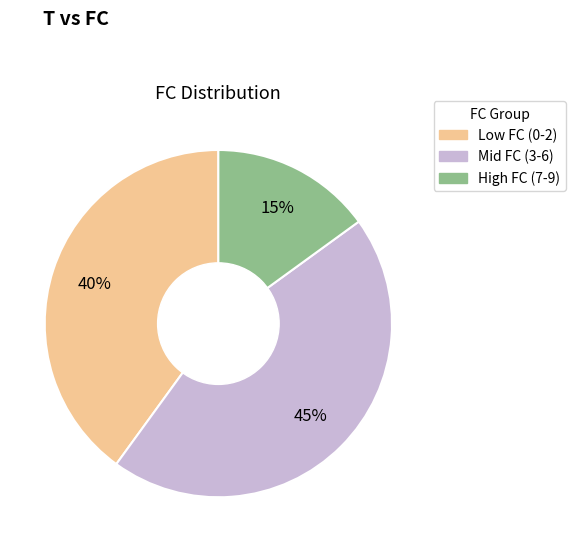

Is there any slice that represents more than half of the pie?

No